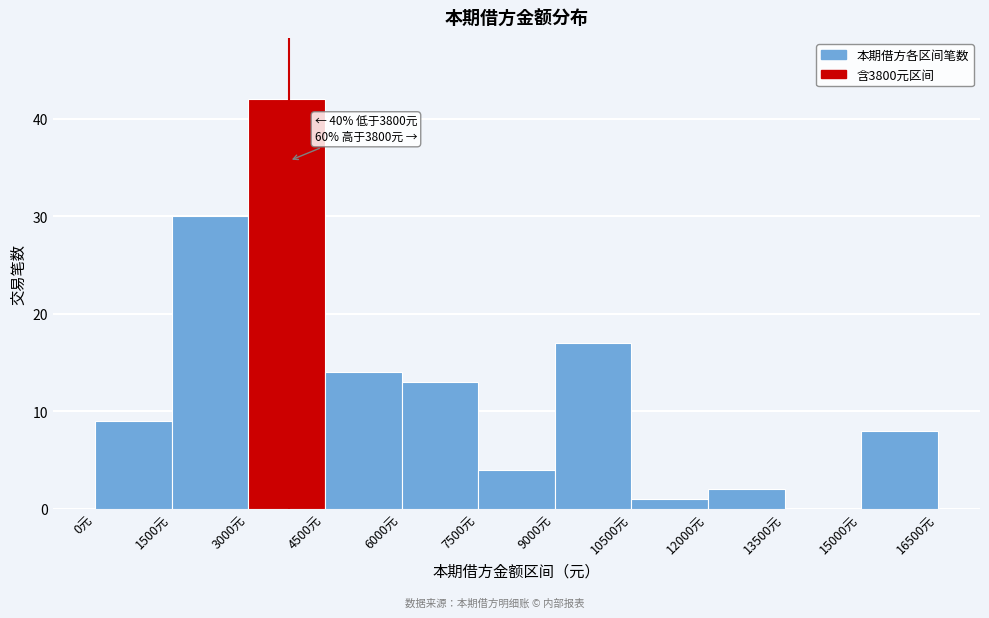

Which range on the x-axis has the tallest bar?

3000 to 4500